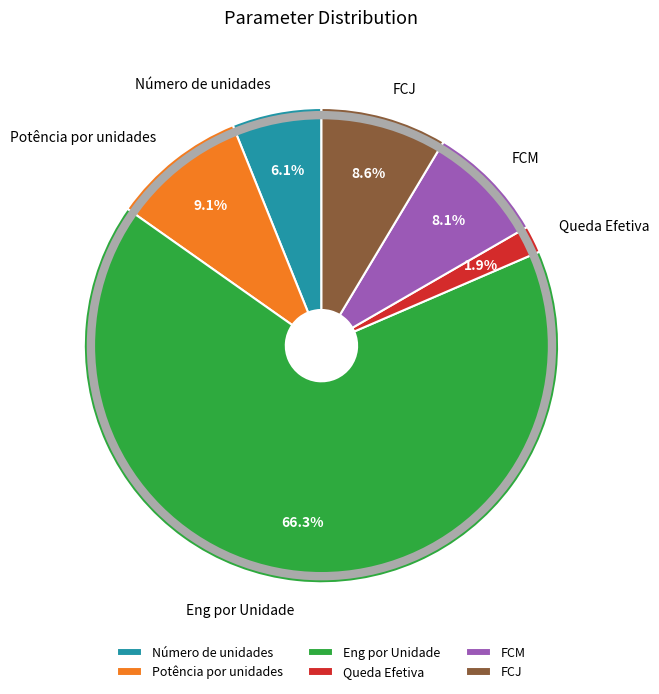

Rank the categories by value from highest to lowest.

Eng por Unidade, Potência por unidades, FCJ, FCM, Número de unidades, Queda Efetiva